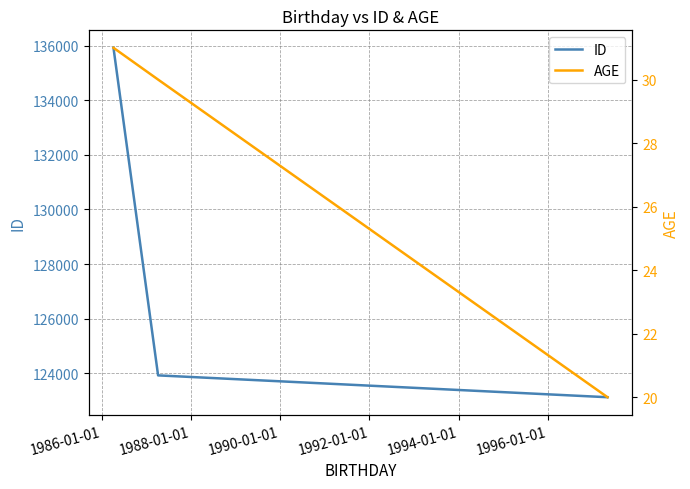

Rank the series by their average value, from highest to lowest.

ID, AGE